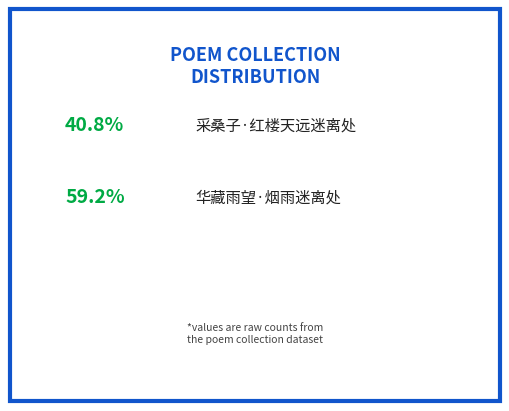

Is there a majority slice in this chart?

Yes